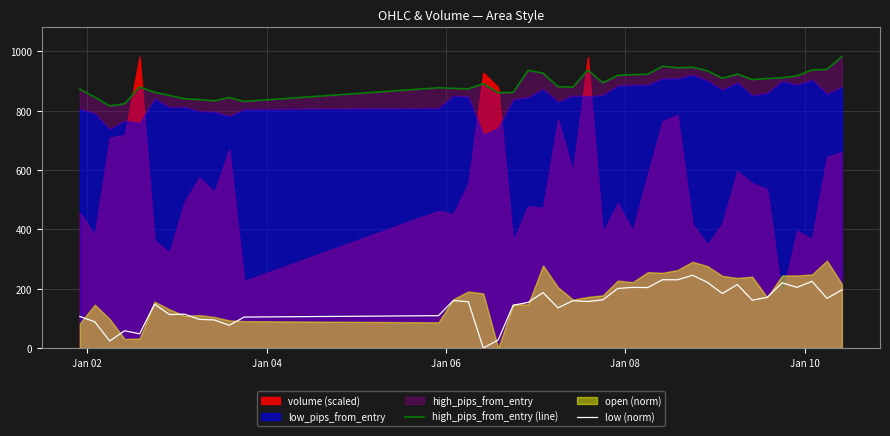

What is the maximum value for low (norm)?

245.5